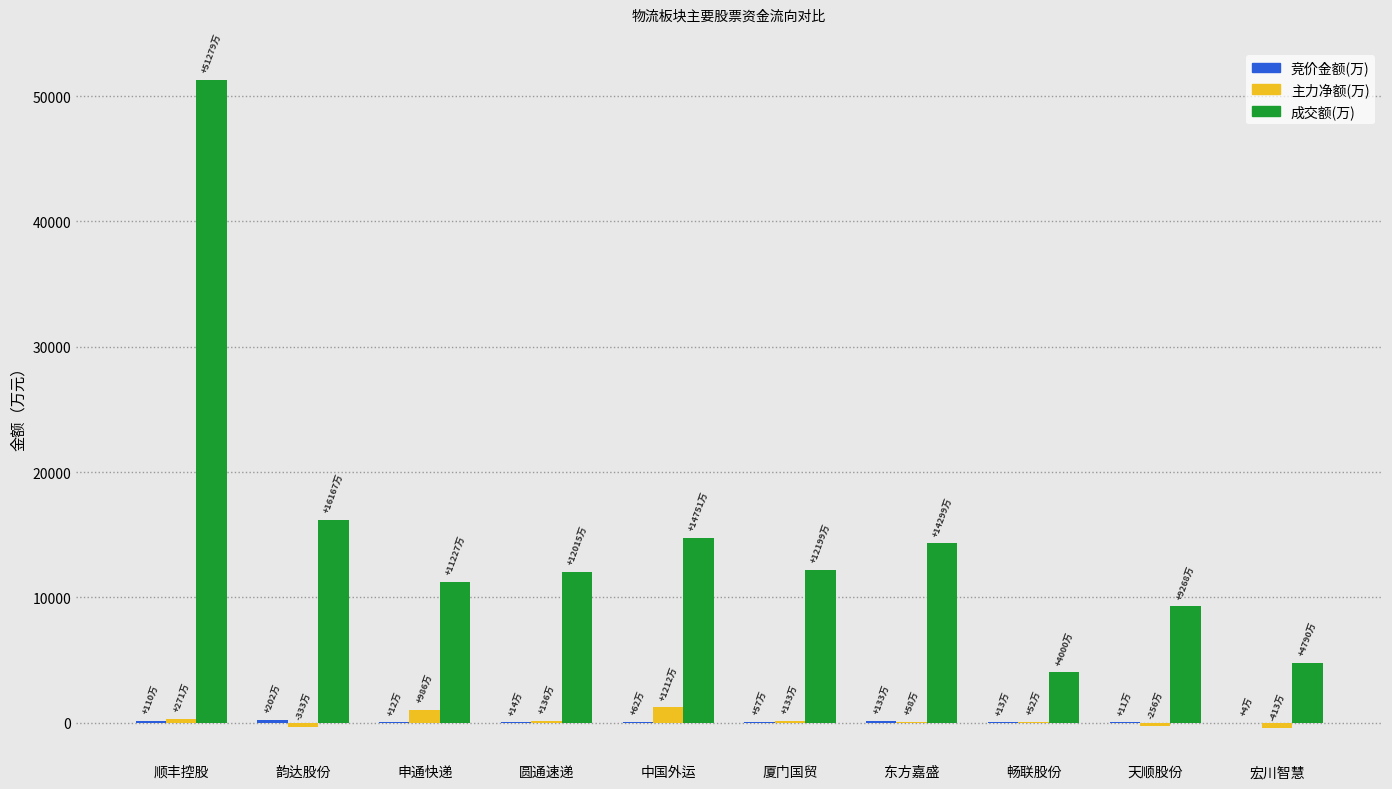

How many groups of bars are there?

10